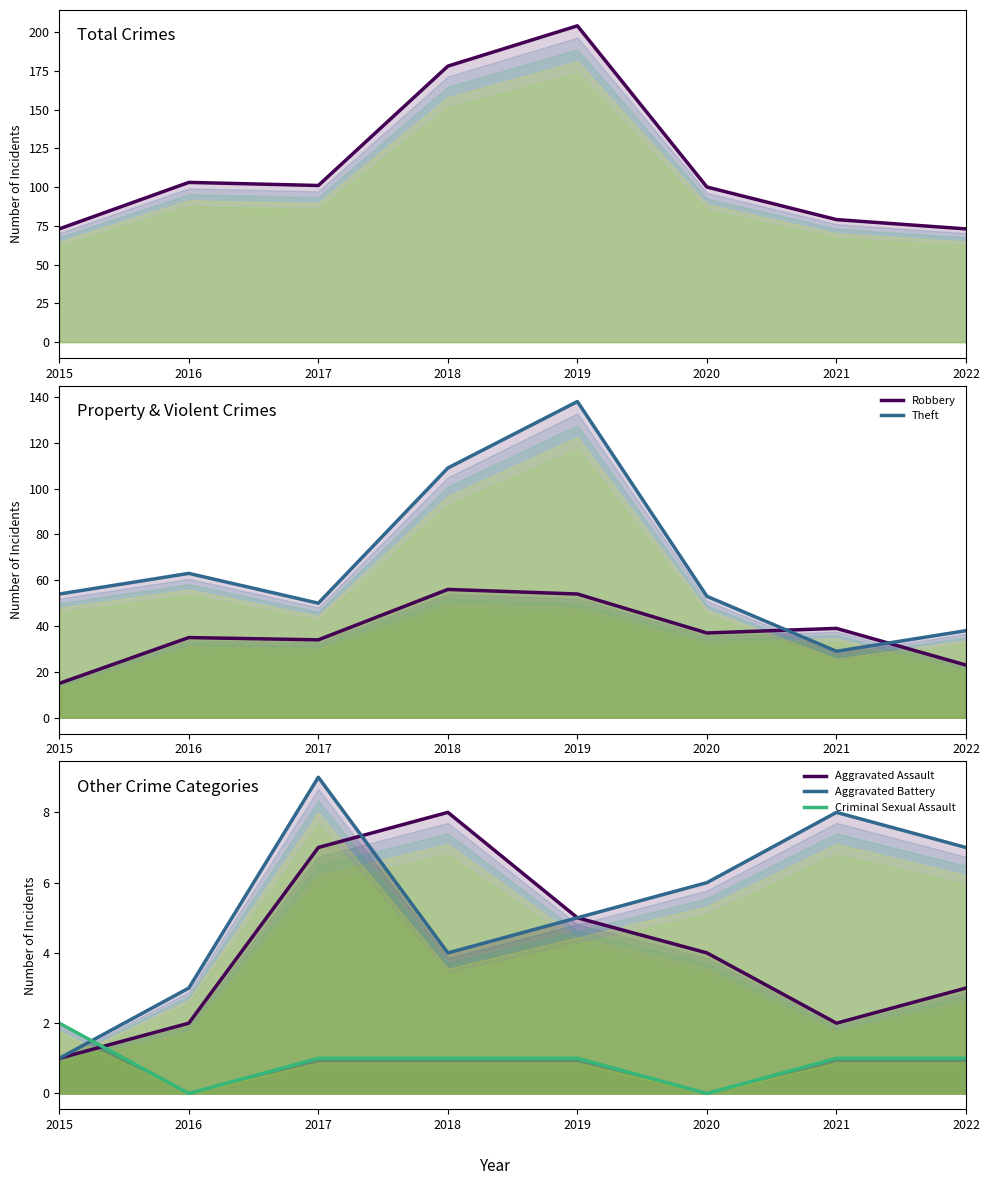

Between 2022 and 2016, which is larger?

2016